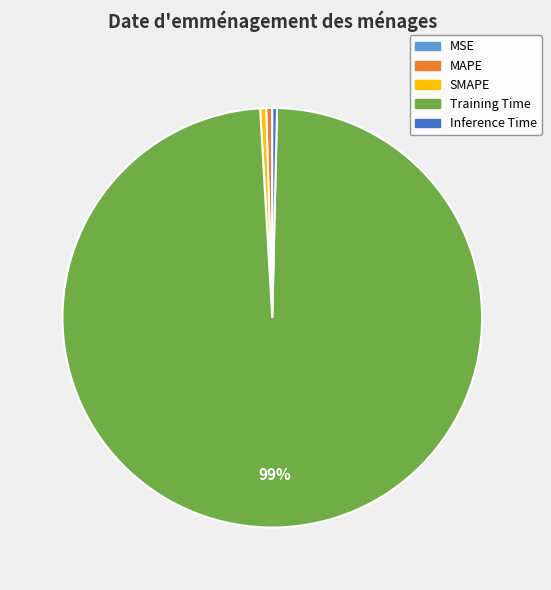

True or false: Inference Time accounts for 0% of the total.

True